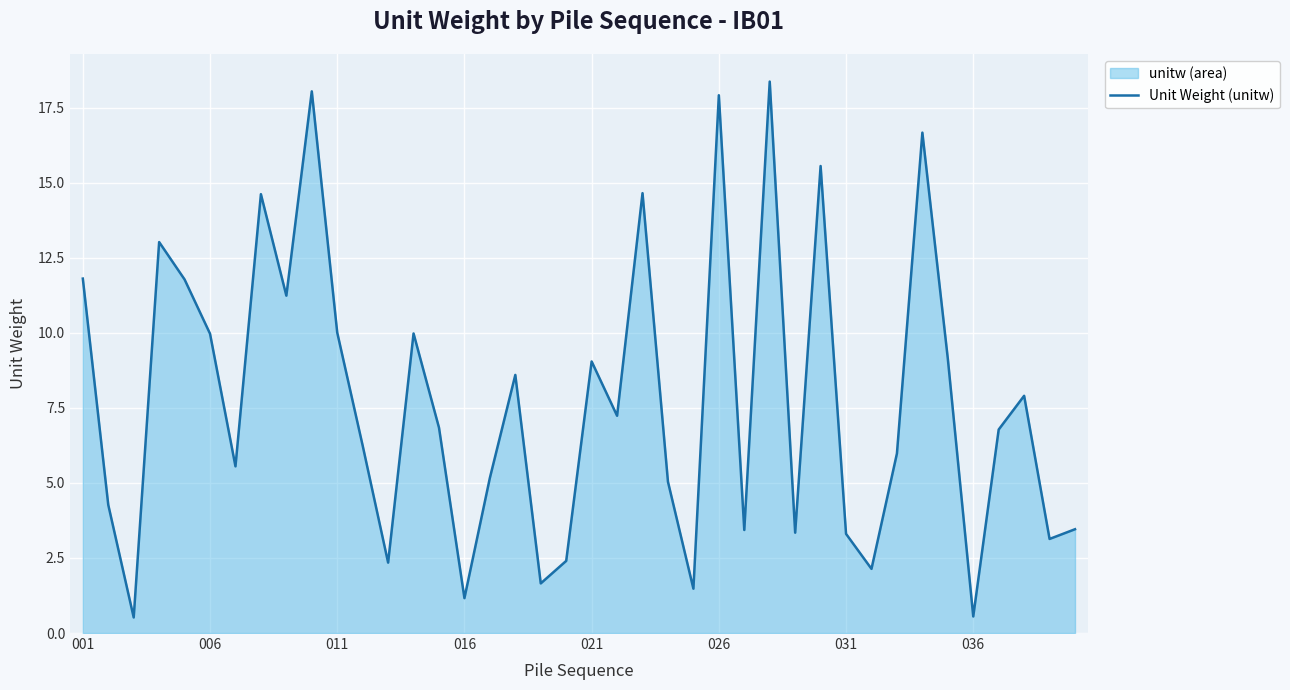

What is the difference between the maximum and minimum values?

17.8